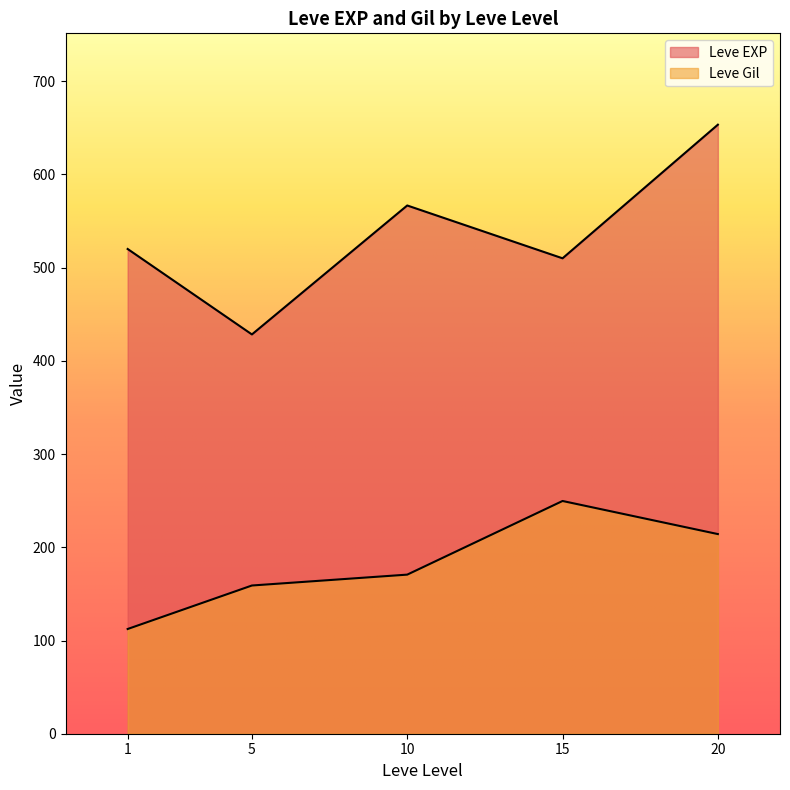

What is the average value of the Leve Gil series?

181